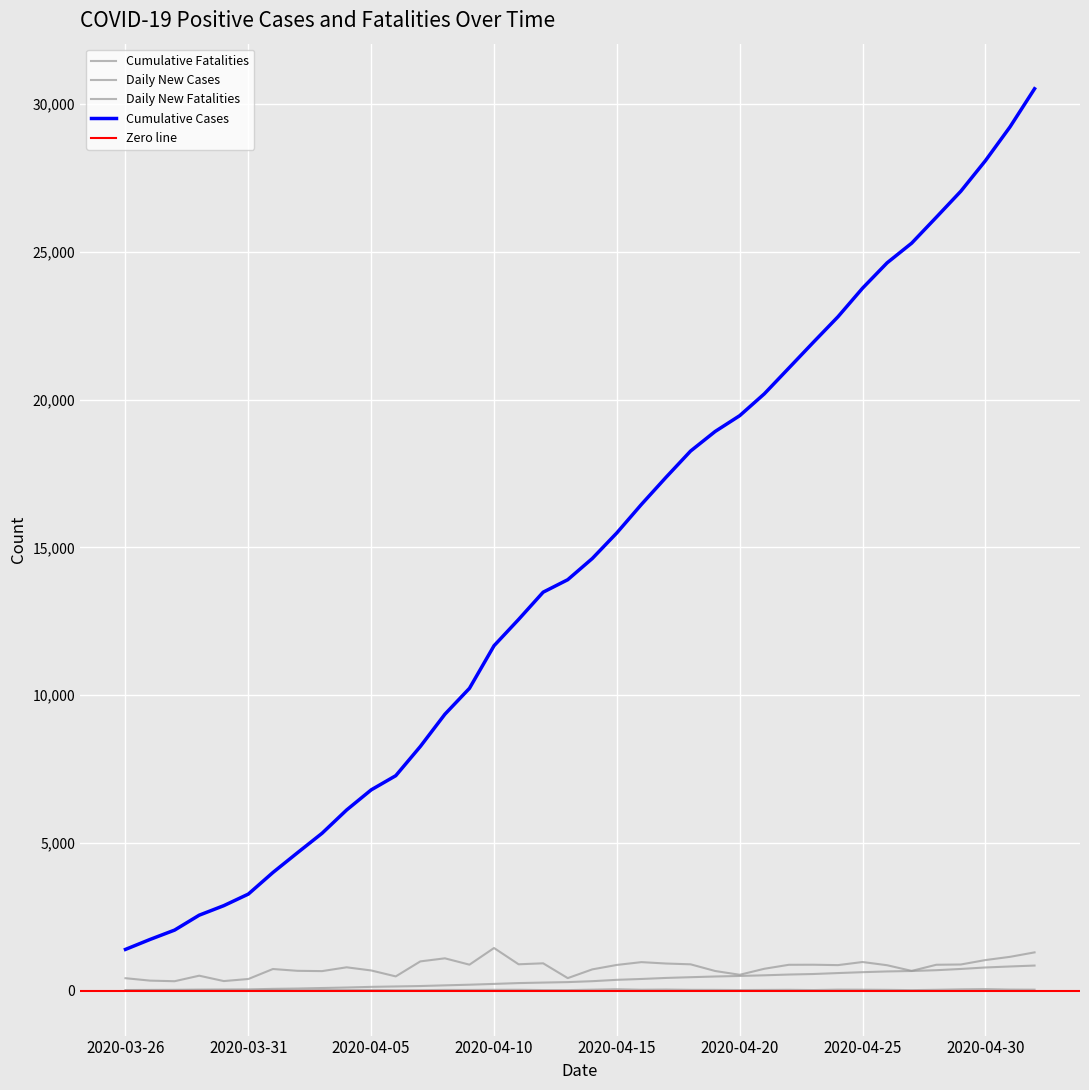

How many distinct data groups are displayed?

4